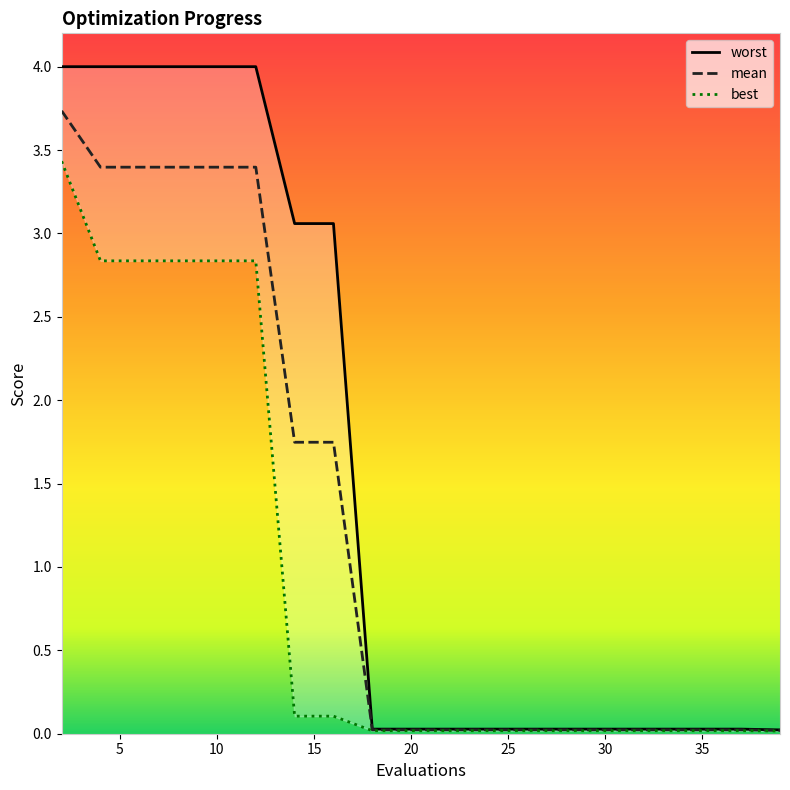

True or false: worst and mean cross at least once.

False